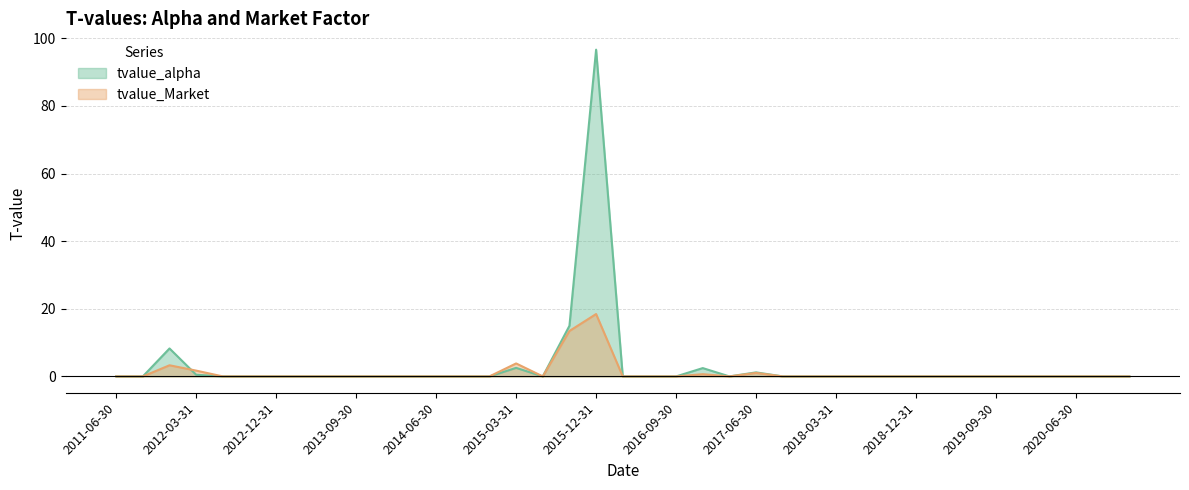

What are all the series names shown in the legend?

tvalue_alpha, tvalue_Market